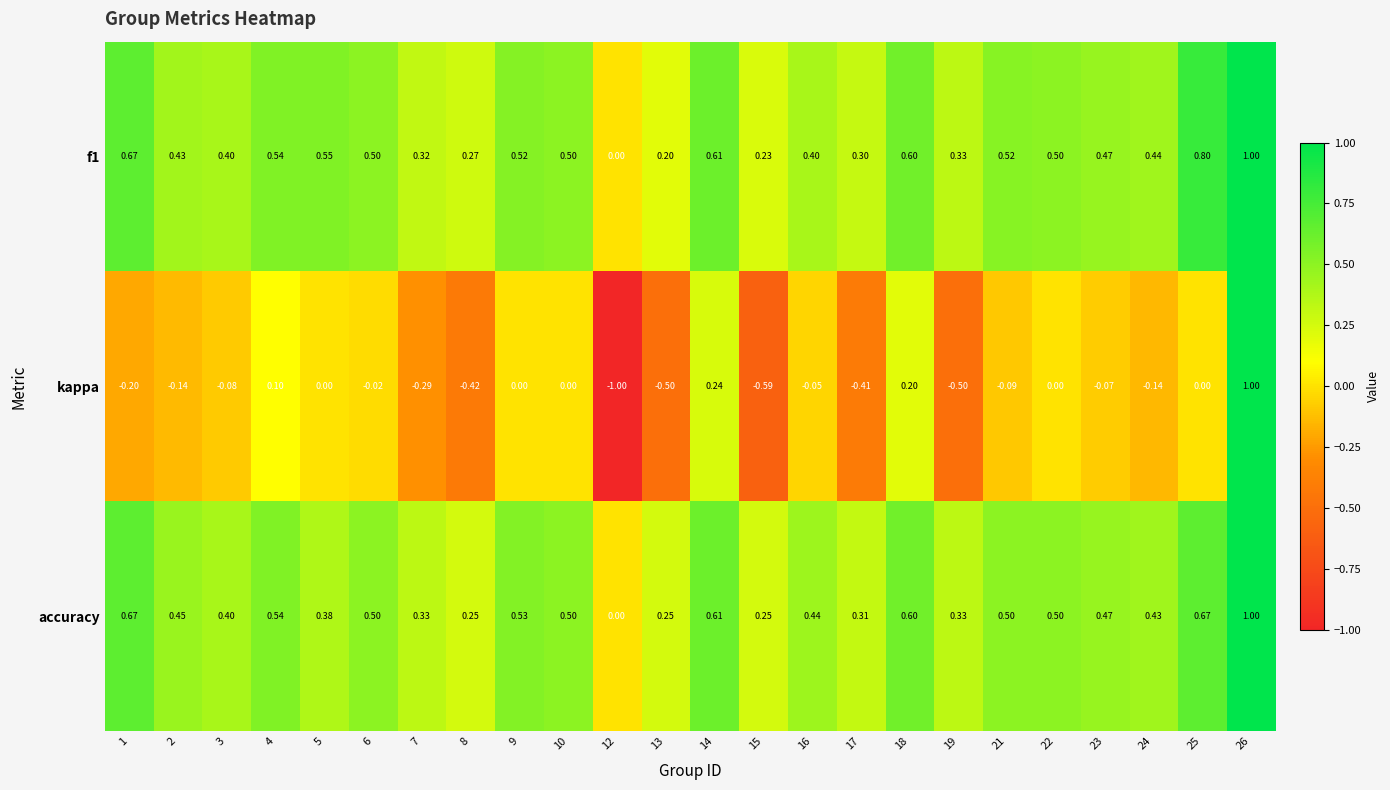

At which category is the sum across all series the highest?

26